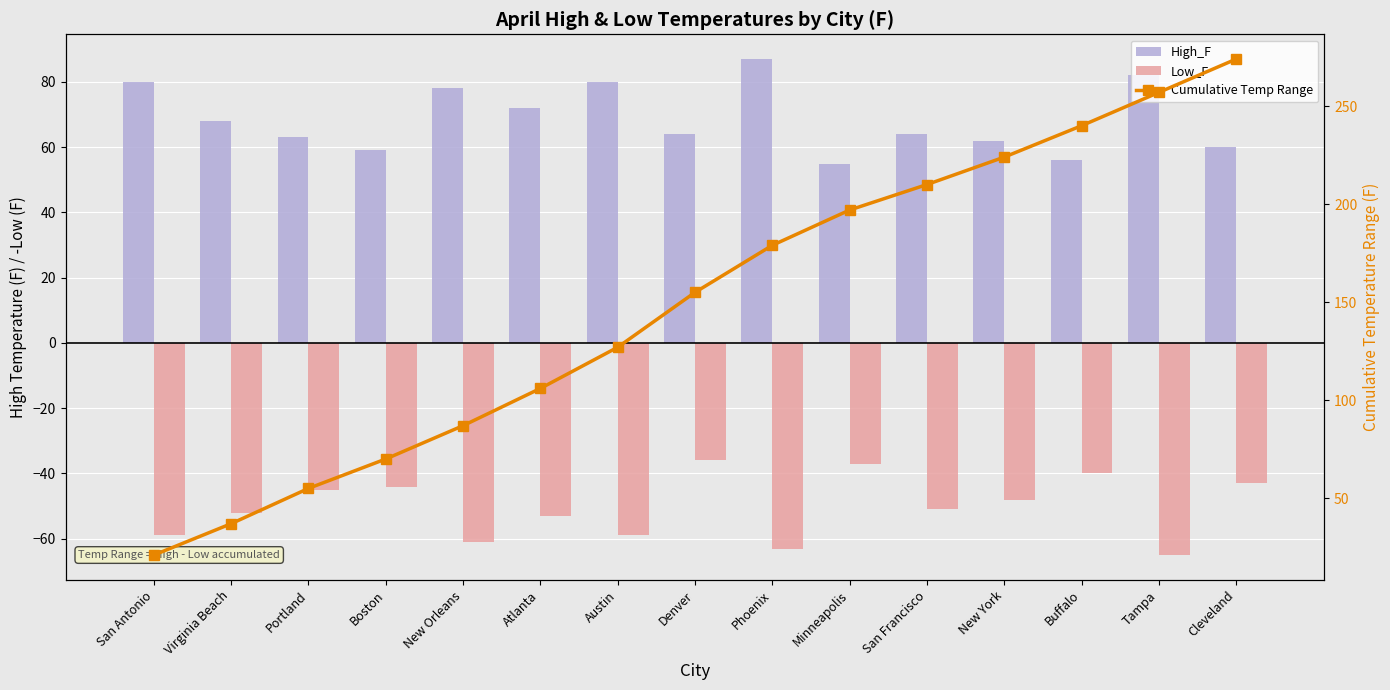

Which series has the widest spread of values?

Cumulative Temp Range